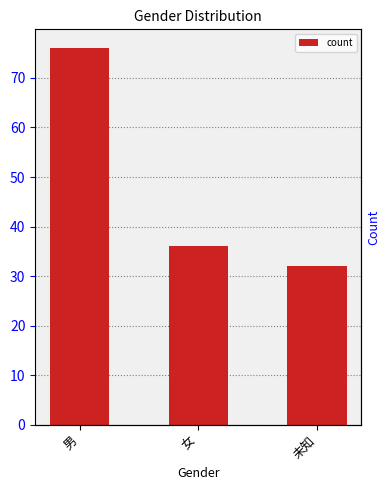

What is the maximum value shown in the chart?

76